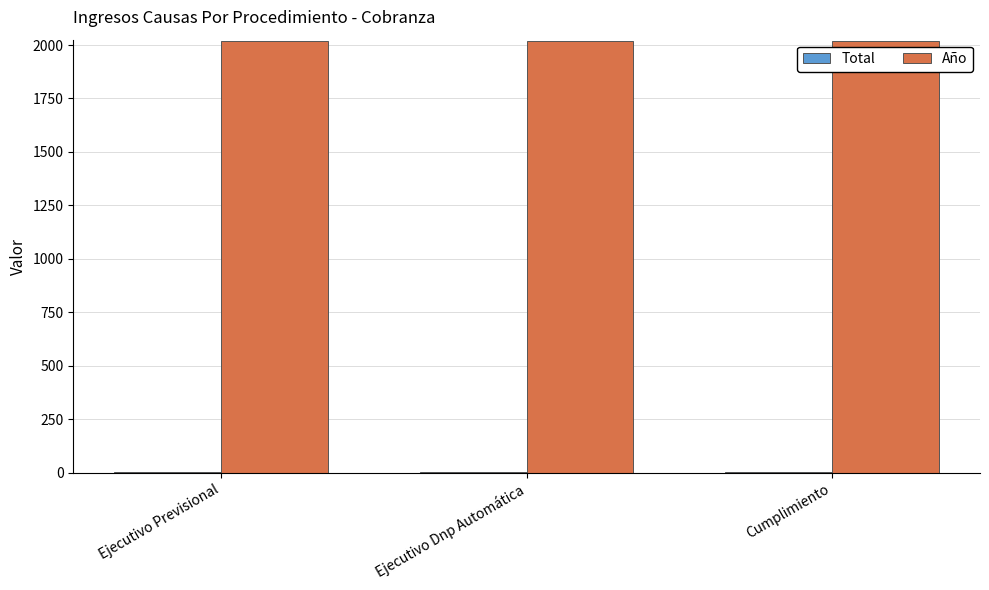

The value of Año at Ejecutivo Previsional is 2019. True or false?

True